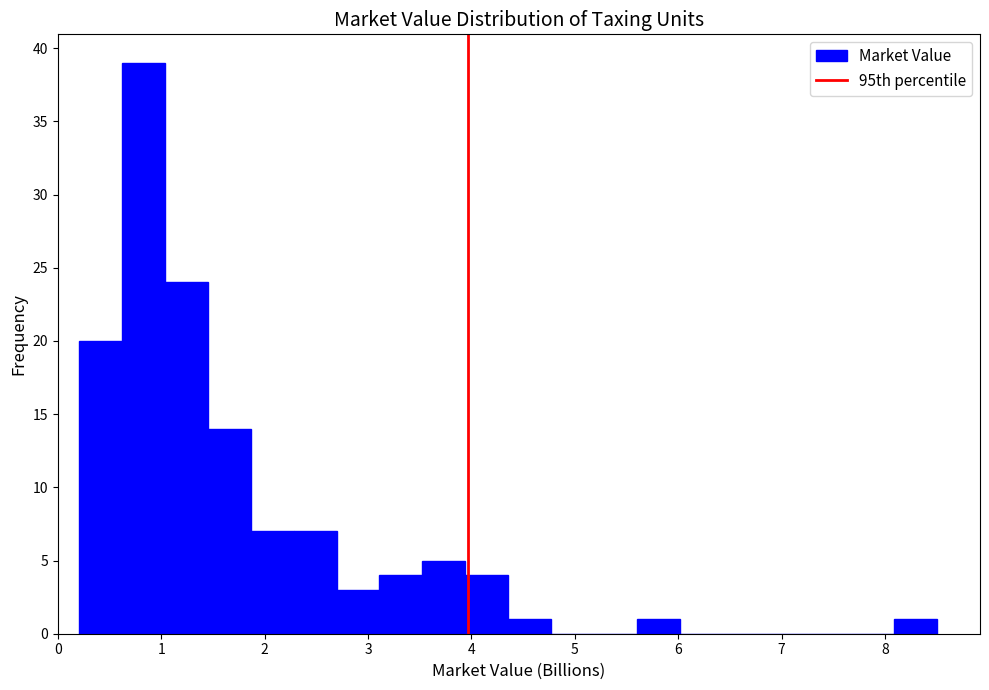

Which range on the x-axis has the tallest bar?

0.6 to 1.0